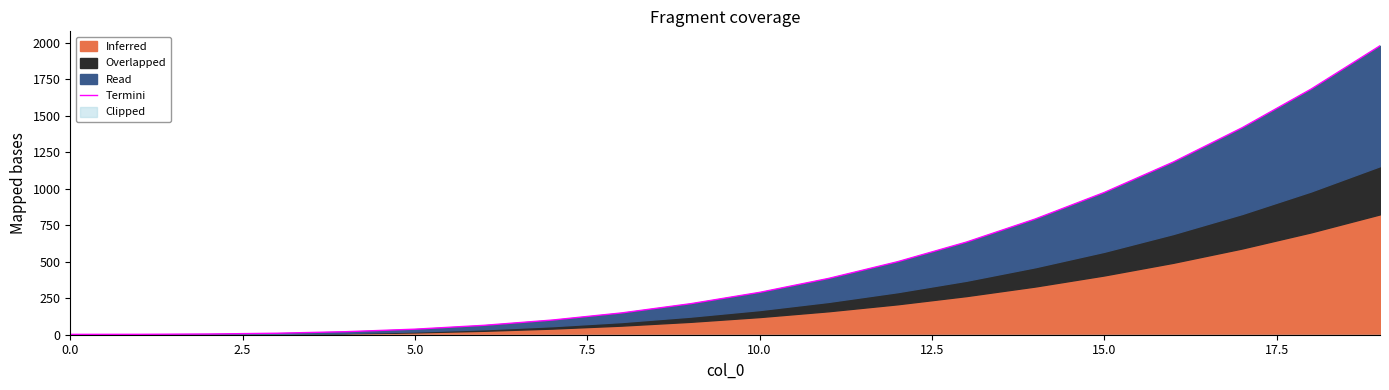

What is the greatest value displayed?

1978.2